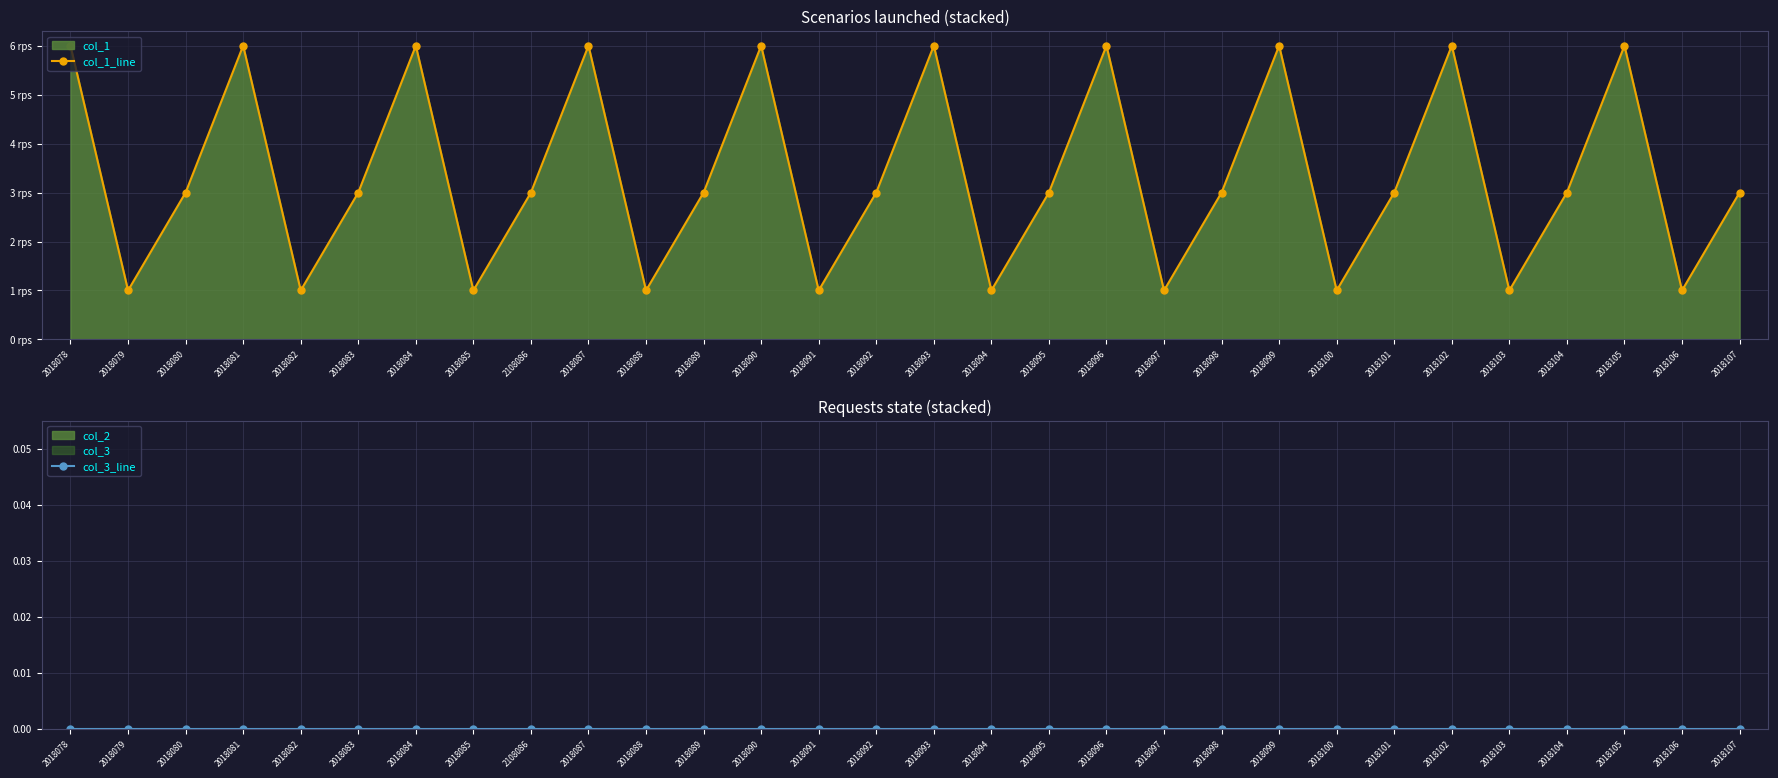

At 2018083, list the series in order from largest to smallest.

col_1_line, col_3_line